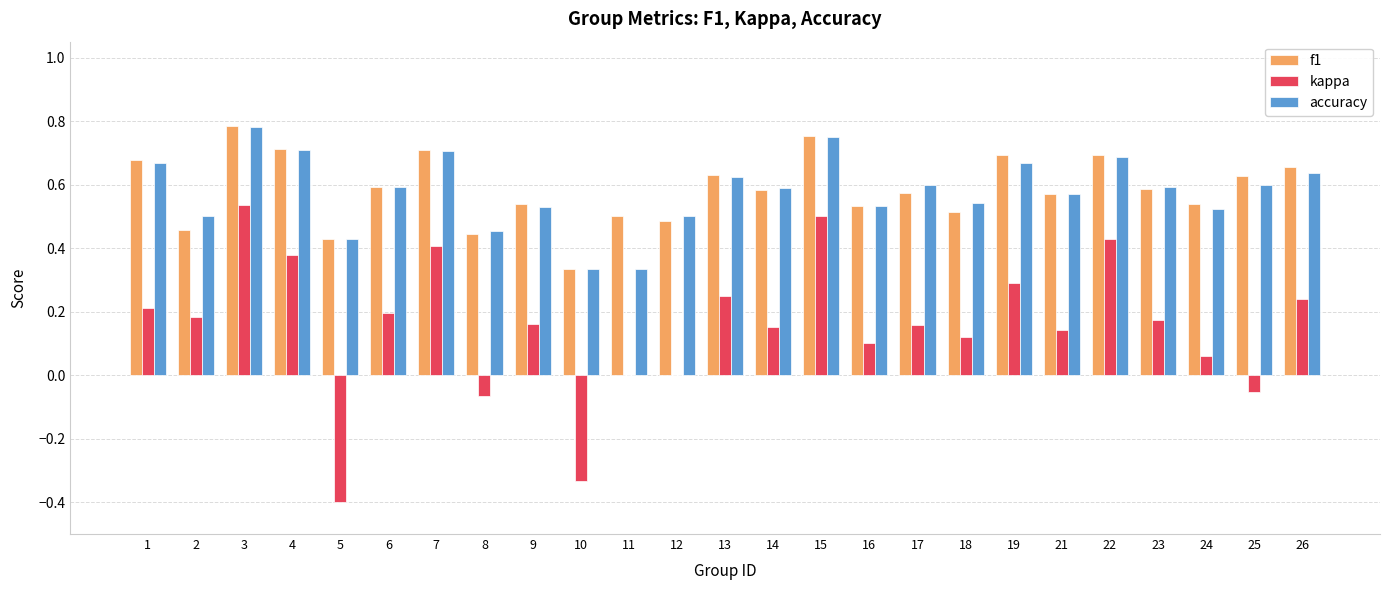

The value of accuracy at 25 is 0.6. True or false?

True